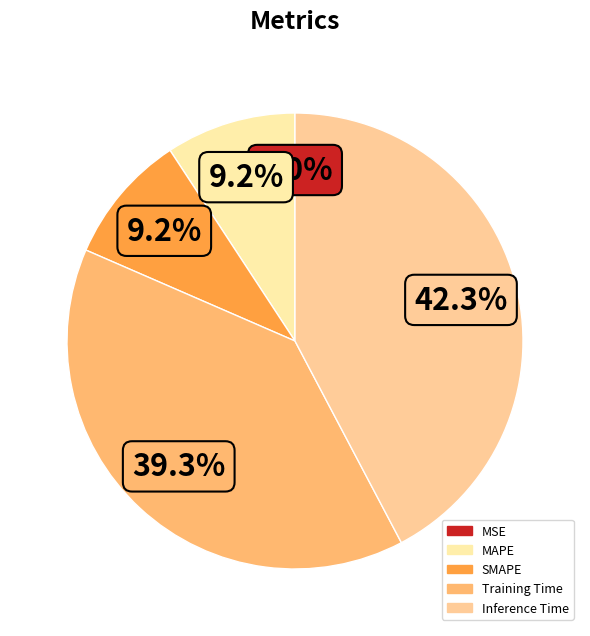

Does Inference Time account for over 50% of the chart?

No